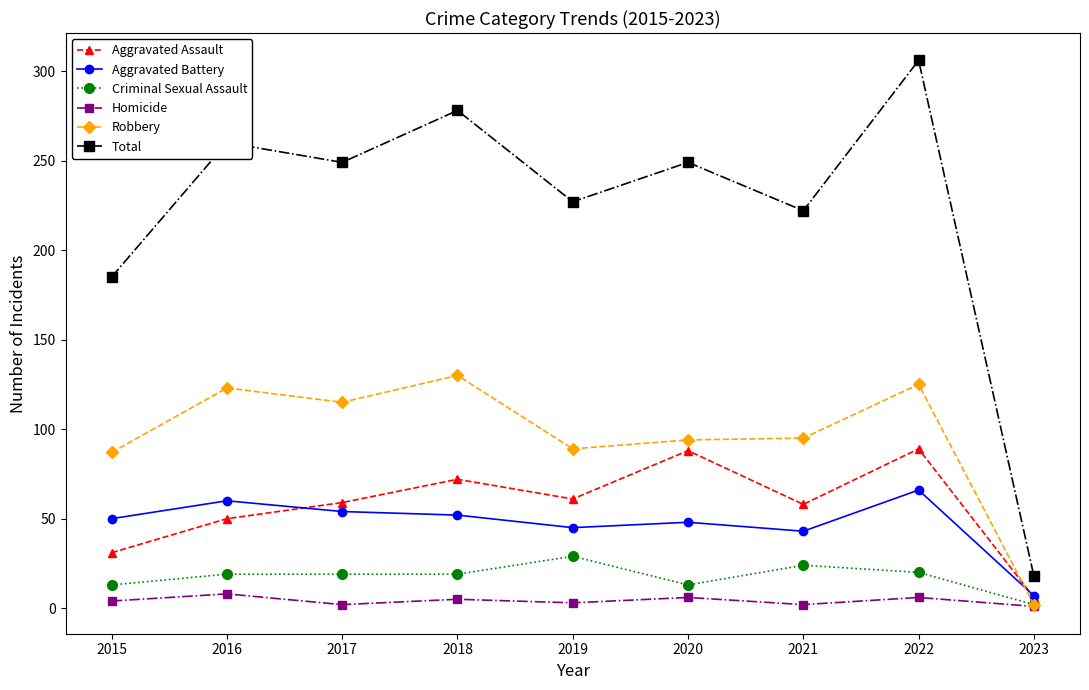

What is the minimum value for Robbery?

2